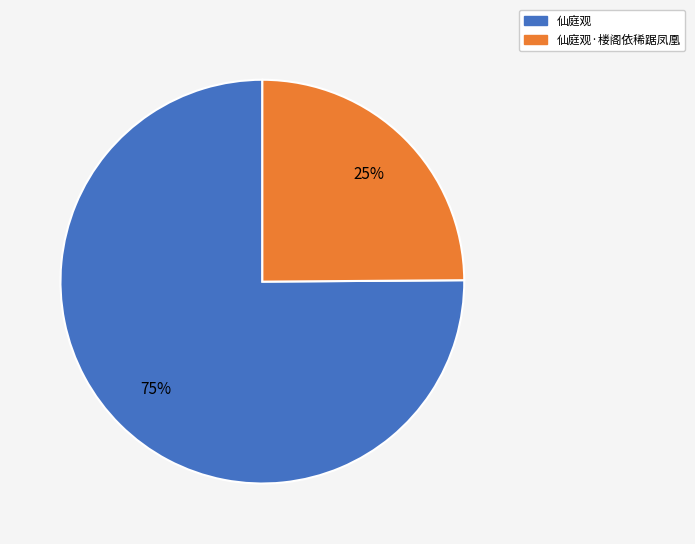

Does any single category account for the majority?

Yes